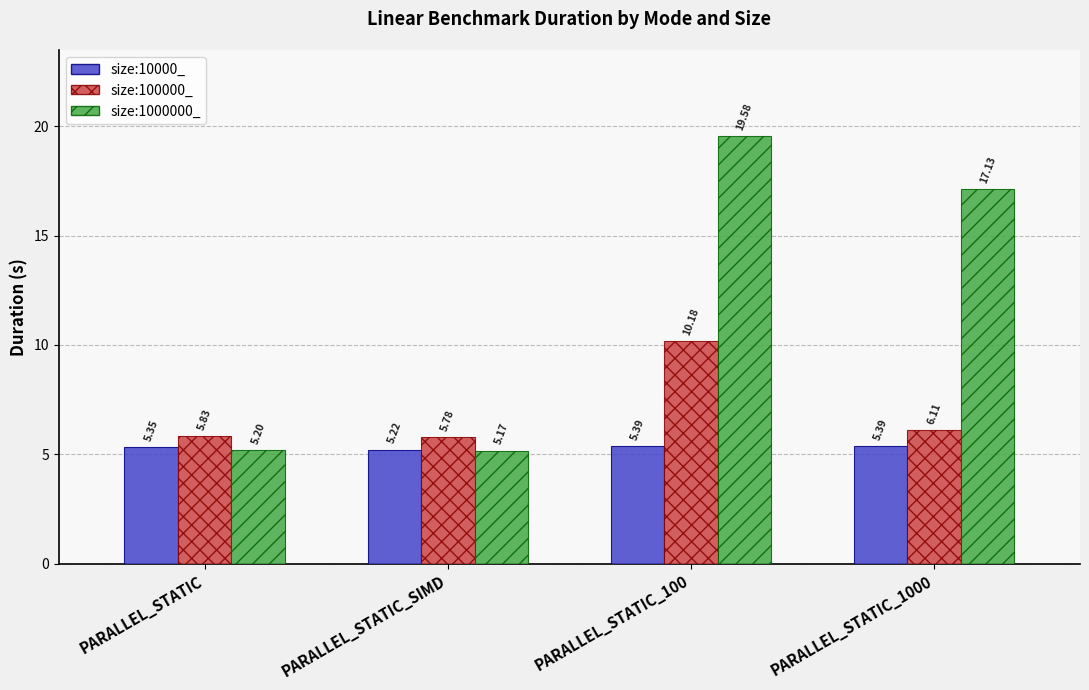

How many bars are there in total?

12